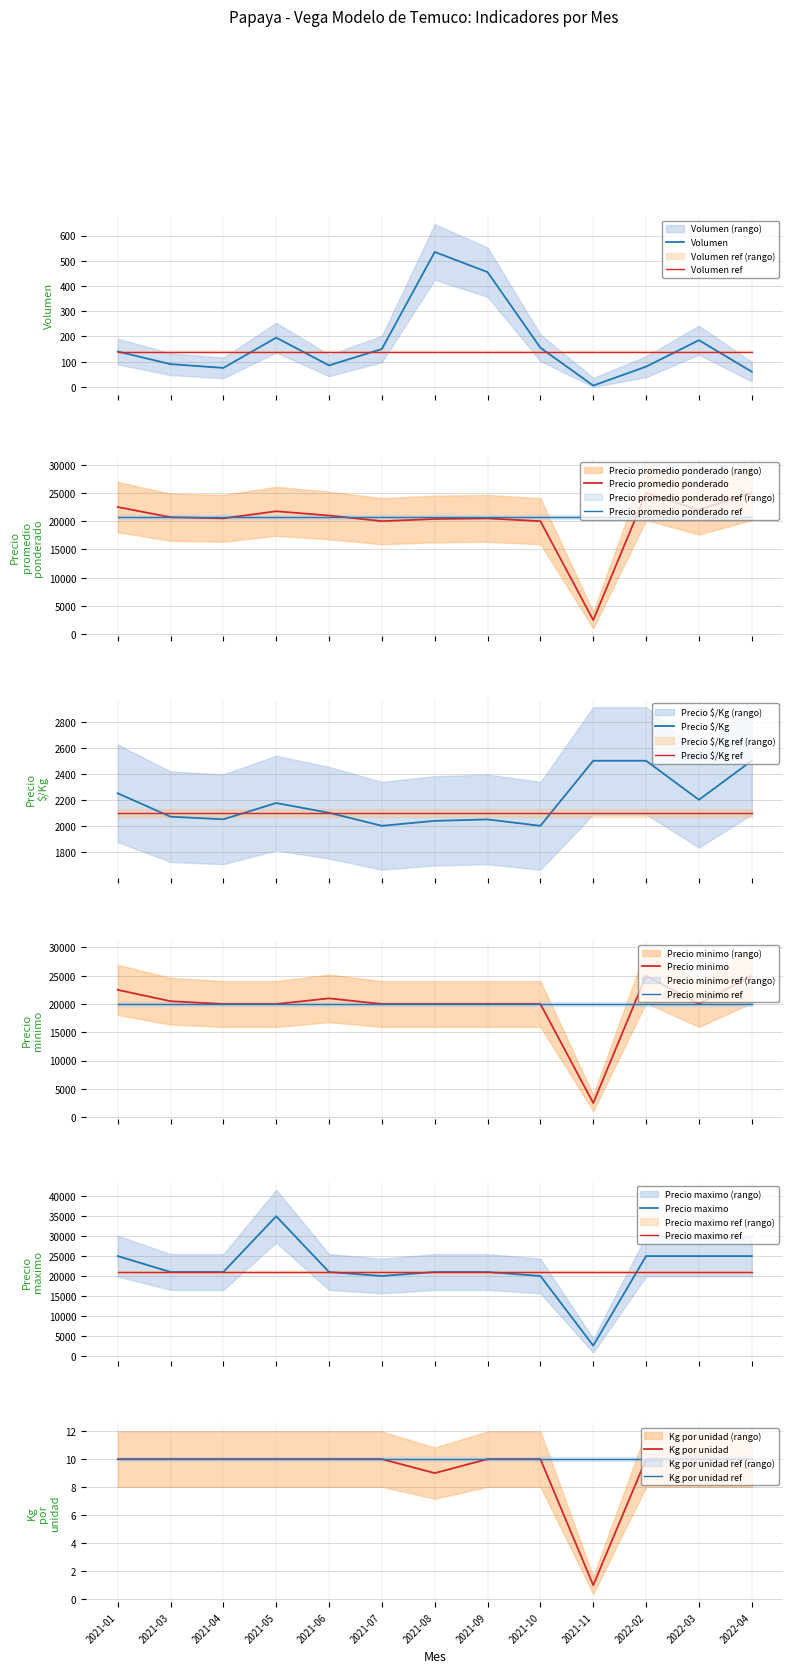

Reading right to left, list all the values displayed in this chart.

Volumen: 60	185	80	5	155	455	535	150	85	195	75	90	140
Precio promedio ponderado: 25000	22000	25000	2500	20000	20493	20385	20000	21000	21750	20500	20700	22500
Precio $/Kg: 2500	2200	2500	2500	2000	2049	2038	2000	2100	2175	2050	2070	2250
Precio minimo: 25000	20000	25000	2500	20000	20000	20000	20000	21000	20000	20000	20500	22500
Precio maximo: 25000	25000	25000	2500	20000	21000	21000	20000	21000	35000	21000	21000	25000
Kg por unidad: 10	10	10	1	10	10	9	10	10	10	10	10	10